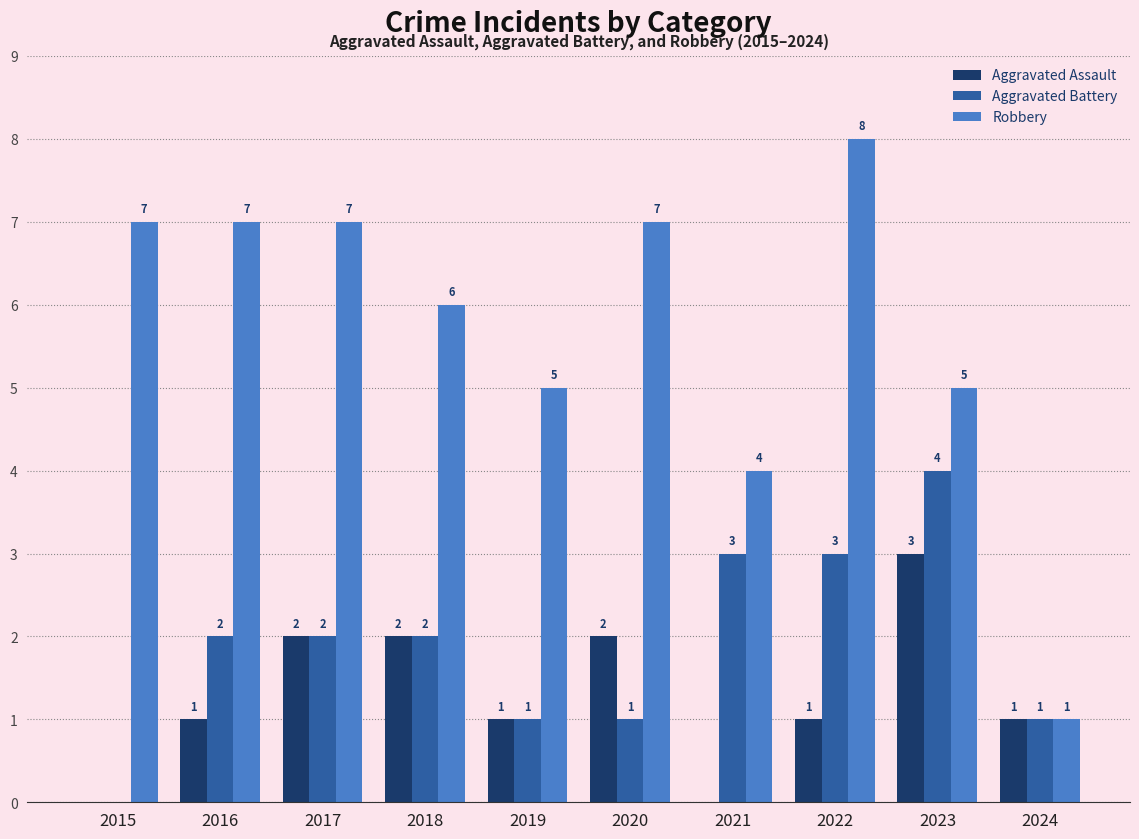

The value of Aggravated Battery at 2024 is 1. True or false?

True